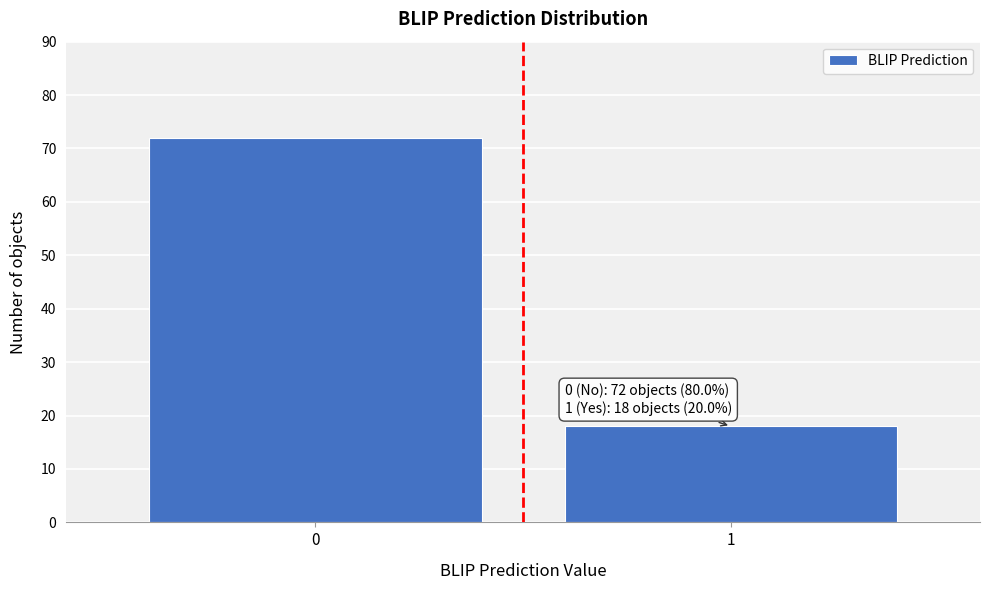

Reading left to right, what are all the values shown in this chart?

72	18